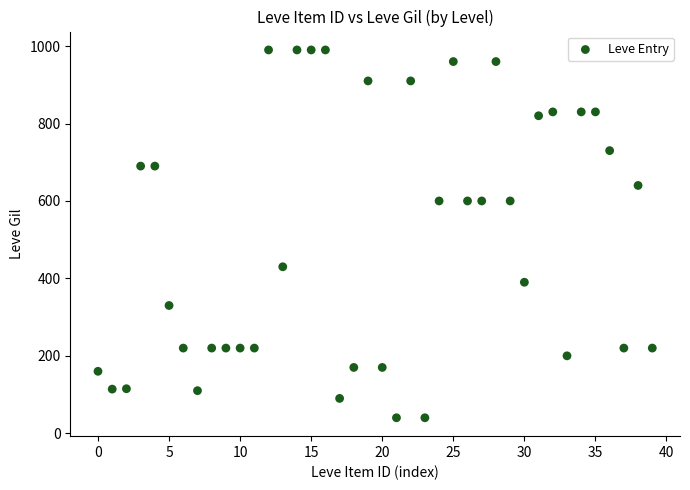

What is the range of Y values (max minus min)?

950